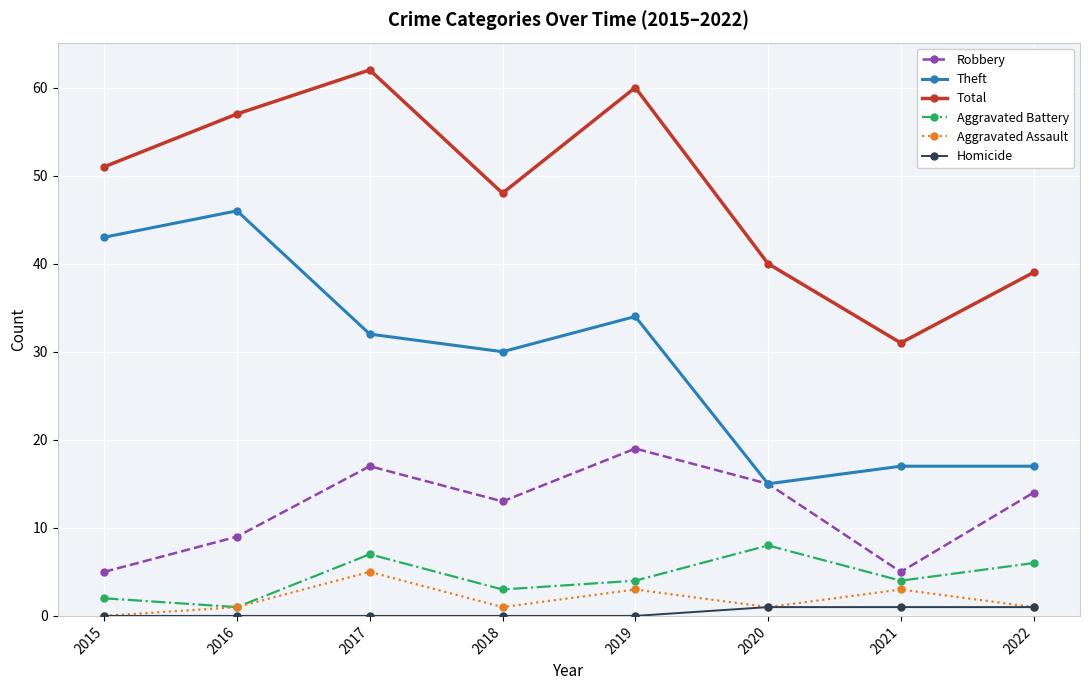

What is the total value across all series at 2017?

123